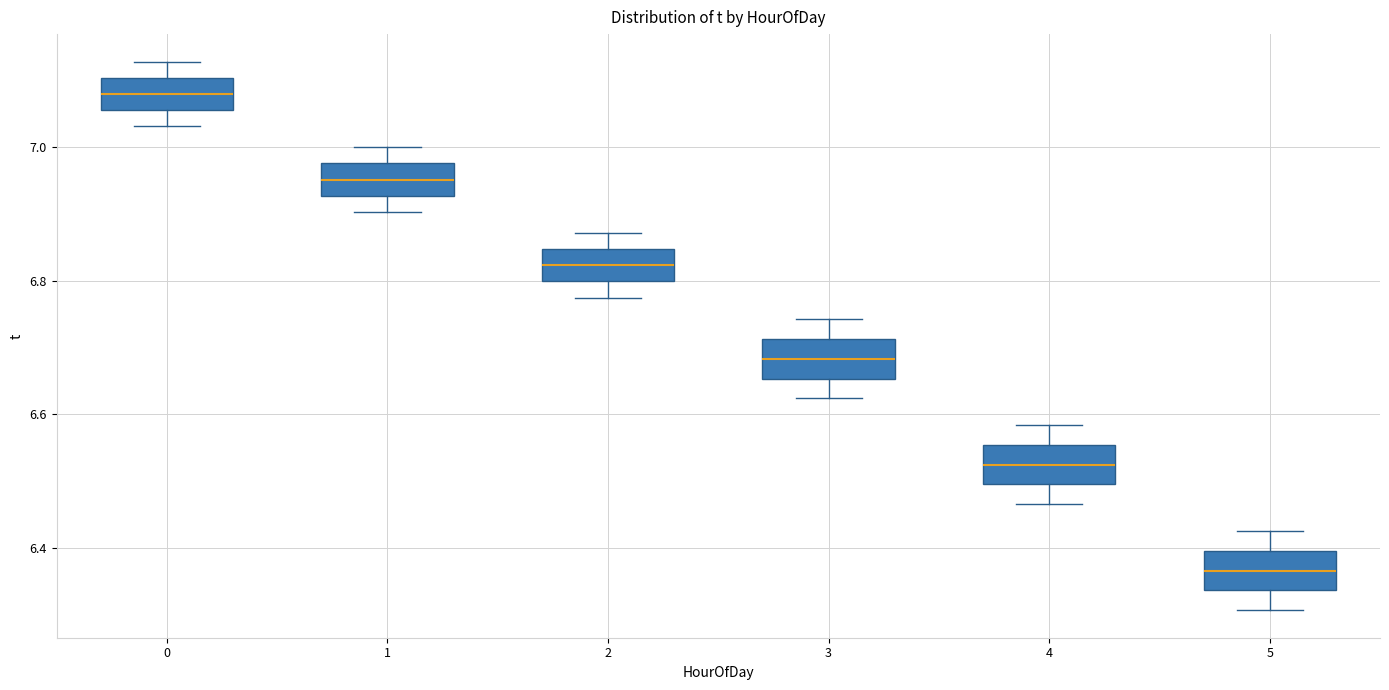

Reading left to right, read every box against the y-axis: the position of its median line, the range the box covers, and the ends of its whiskers. The values are not printed on the chart, so give them approximately, as read against the axis.

0: median 7.08, box 7.06 to 7.10, whiskers 7.04 to 7.12
1: median 6.96, box 6.92 to 6.98, whiskers 6.90 to 7.00
2: median 6.82, box 6.80 to 6.84, whiskers 6.78 to 6.88
3: median 6.68, box 6.66 to 6.72, whiskers 6.62 to 6.74
4: median 6.52, box 6.50 to 6.56, whiskers 6.46 to 6.58
5: median 6.36, box 6.34 to 6.40, whiskers 6.30 to 6.42